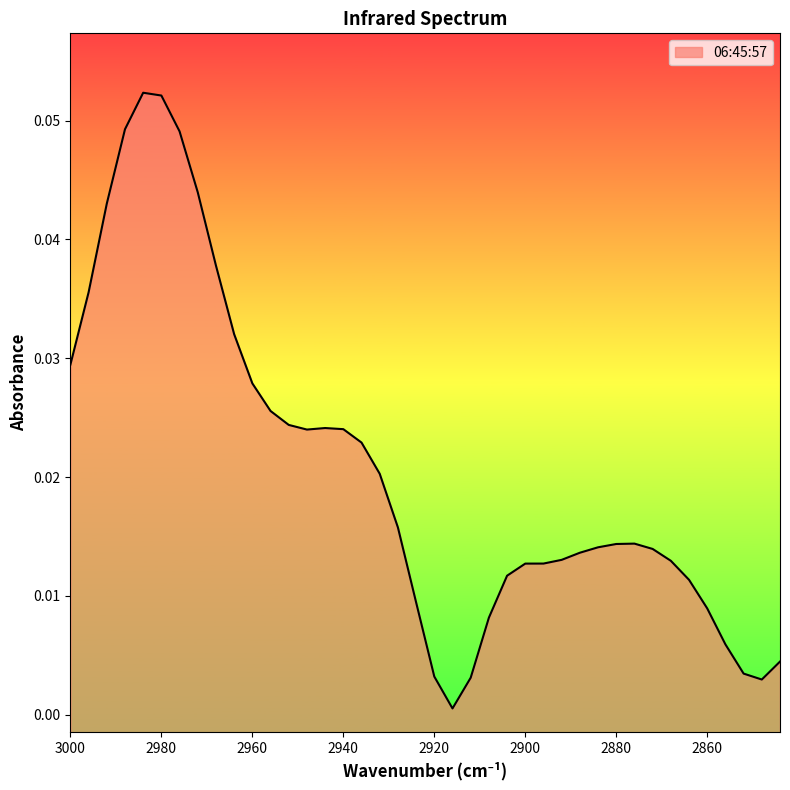

Reading left to right, transcribe all the data shown in this chart.

0.0	0.0	0.0	0.0	0.1	0.1	0.0	0.0	0.0	0.0	0.0	0.0	0.0	0.0	0.0	0.0	0.0	0.0	0.0	0.0	0.0	0.0	0.0	0.0	0.0	0.0	0.0	0.0	0.0	0.0	0.0	0.0	0.0	0.0	0.0	0.0	0.0	0.0	0.0	0.0